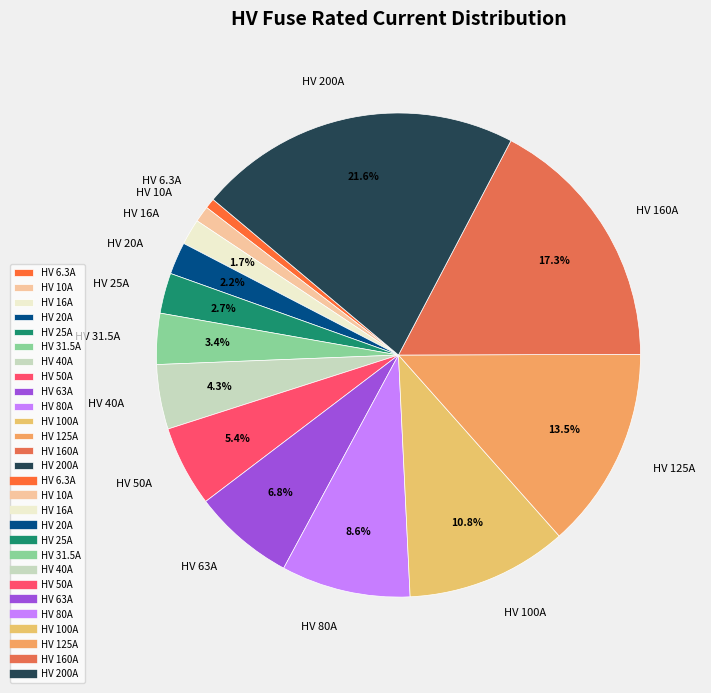

Is HV 16A the majority of the pie?

No